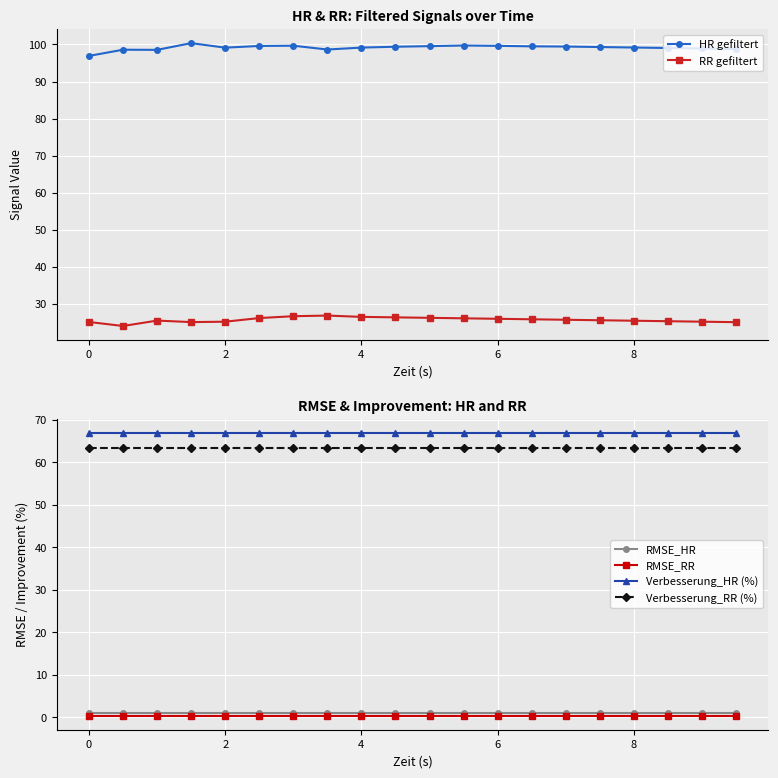

True or false: Verbesserung_HR (%) and Verbesserung_RR (%) cross at least once.

False